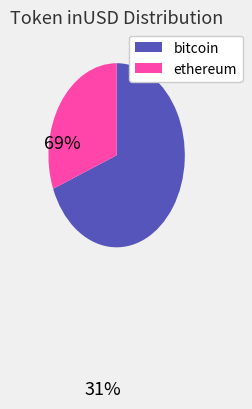

Is there any slice that represents more than half of the pie?

Yes